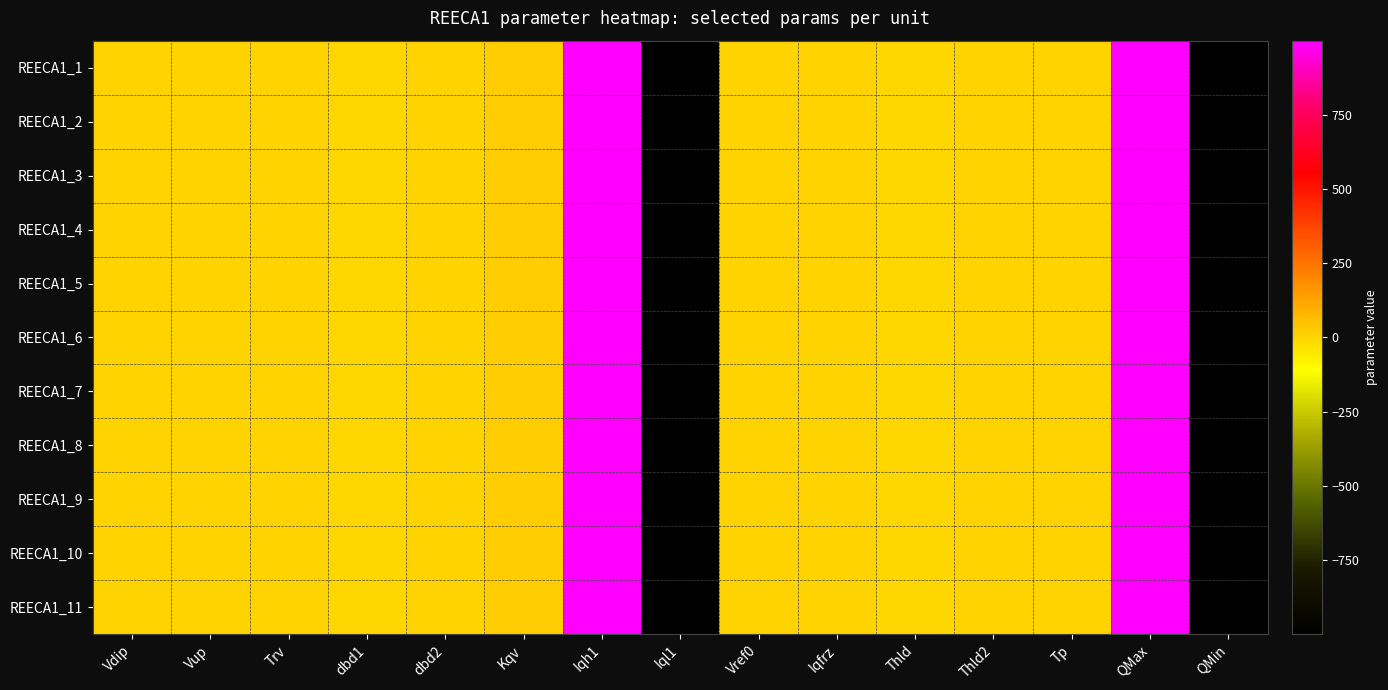

Which label corresponds to the smallest value in the chart?

Iql1